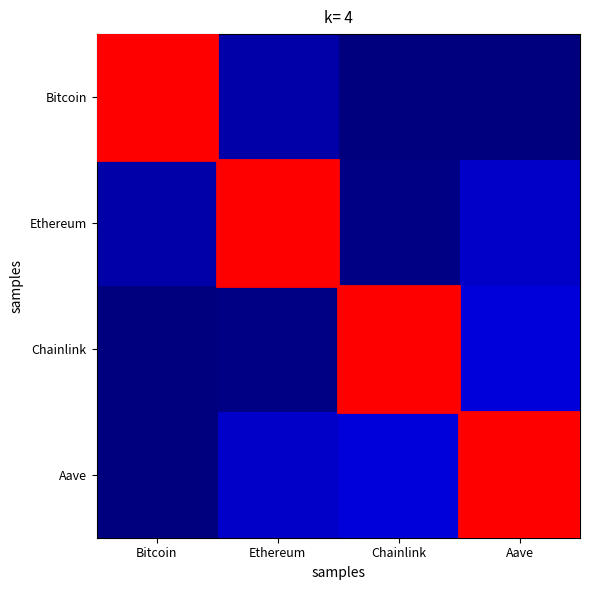

The value of Bitcoin at Ethereum is 0.0. True or false?

True